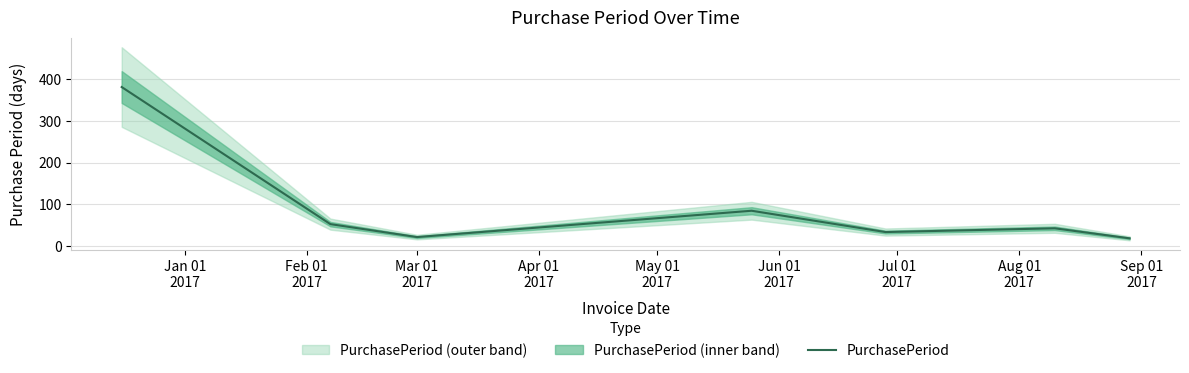

How many values exceed 43?

3